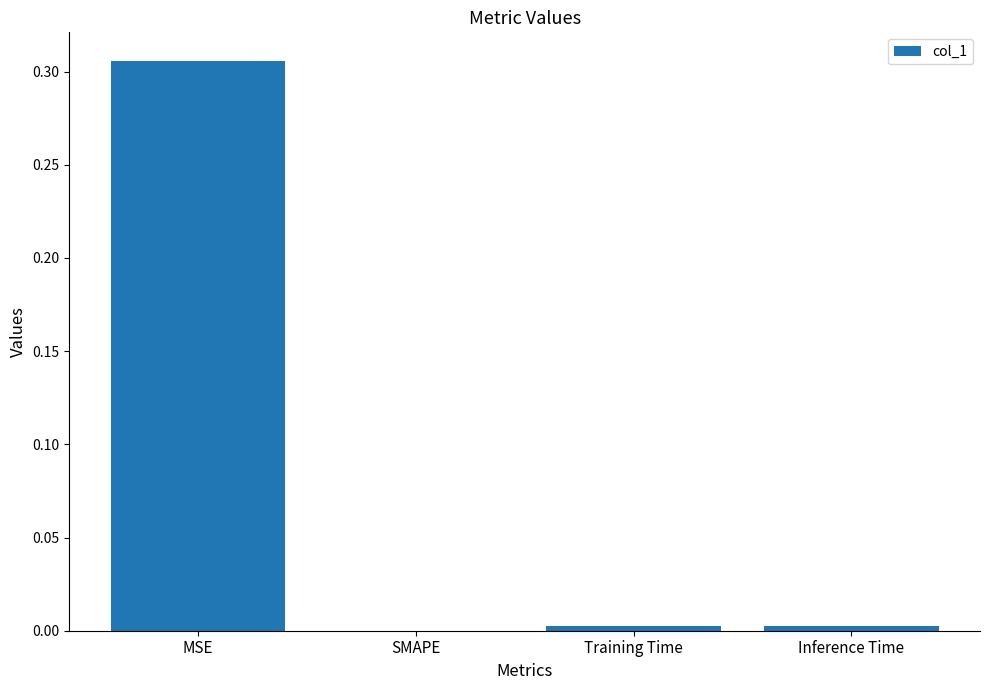

True or false: the data shows 0.0 at Inference Time.

True